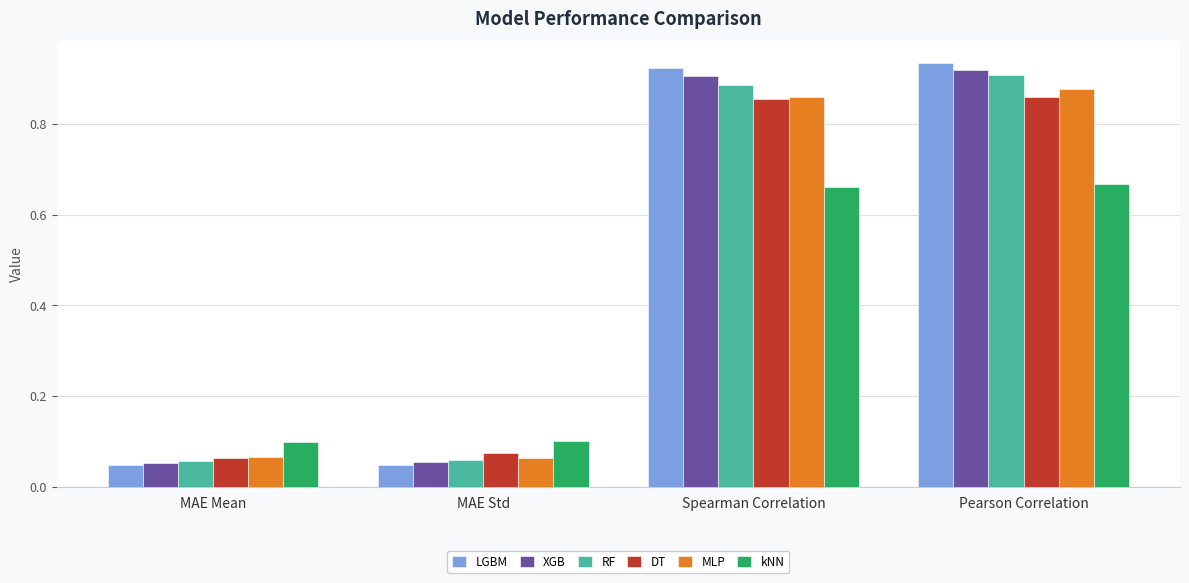

The kNN series shows 0.1 at MAE Mean. True or false?

True